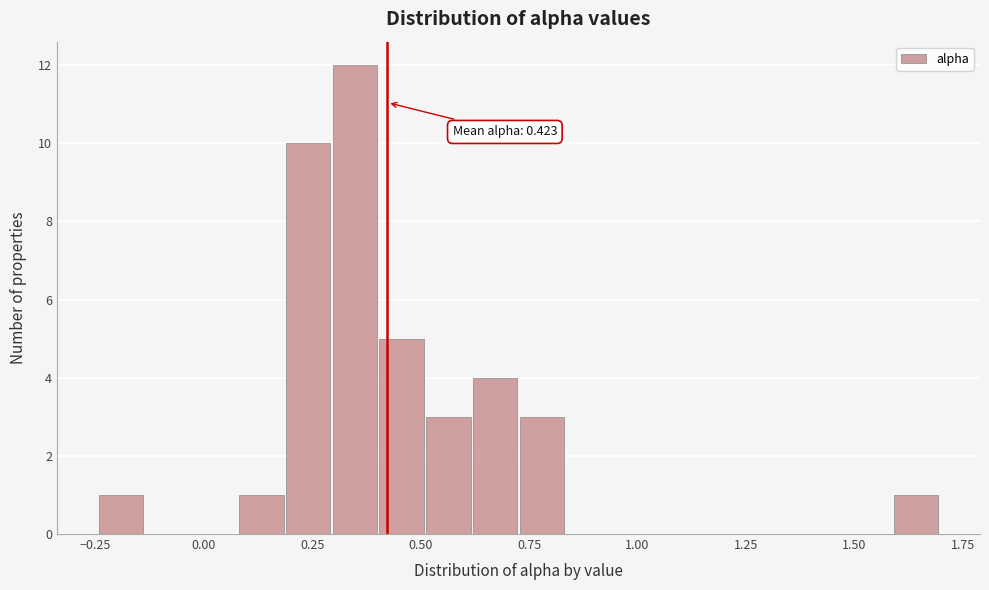

Read against the x-axis, roughly where is the centre of the tallest bar?

0.35